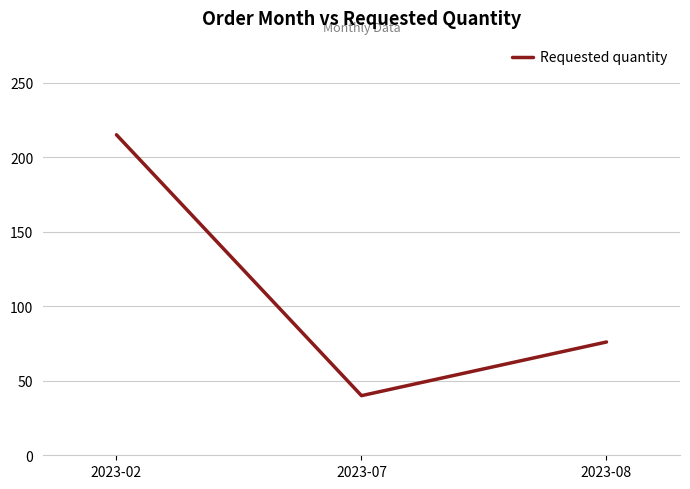

Is this an area chart (filled region under the line)?

No